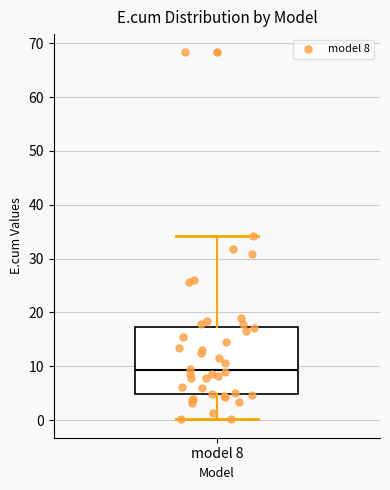

Transcribe this box plot: give where the median line is, the range the box spans, and where the two whiskers end, as read against the y-axis. The values are not printed on the chart, so give them approximately, as read against the axis.

median 9, box 5 to 17, whiskers 0 to 34